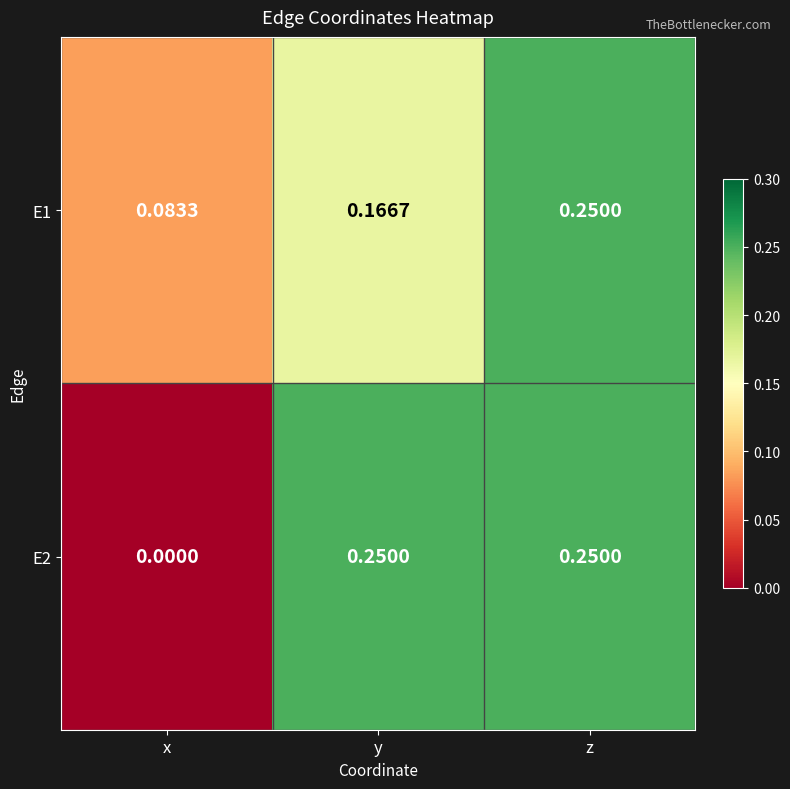

Which category has the lowest value across all series?

x